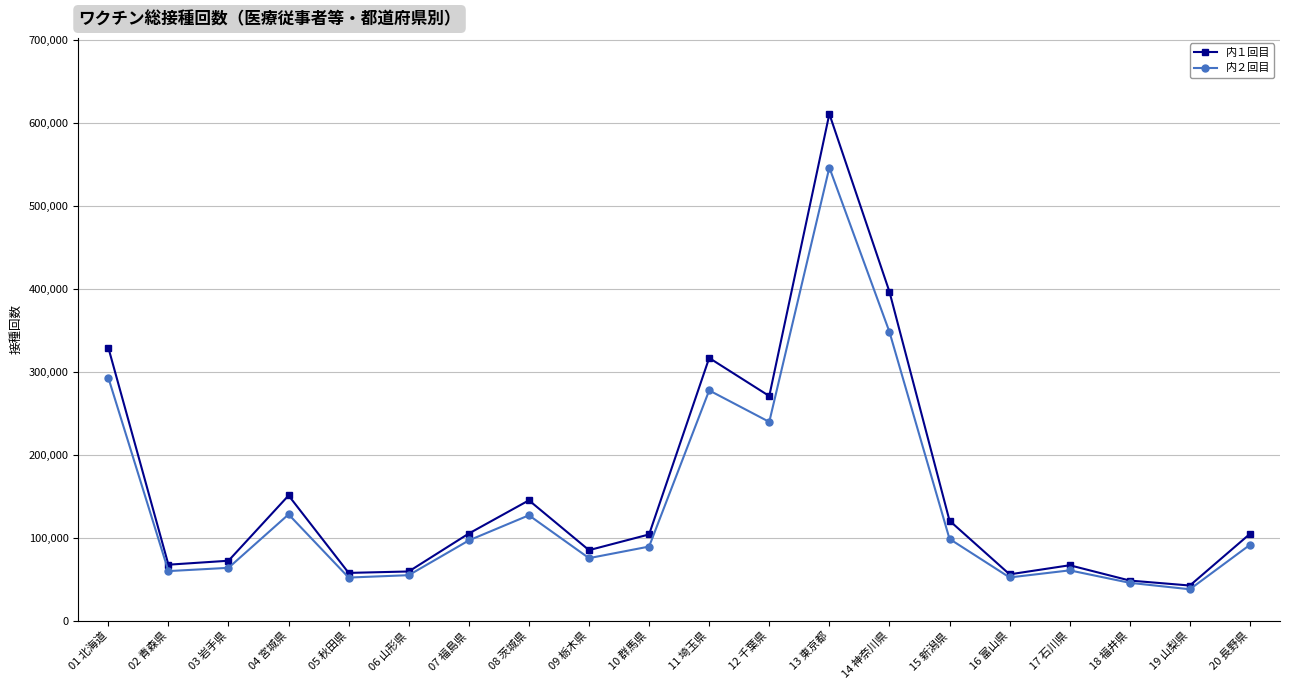

How many distinct data groups are displayed?

2